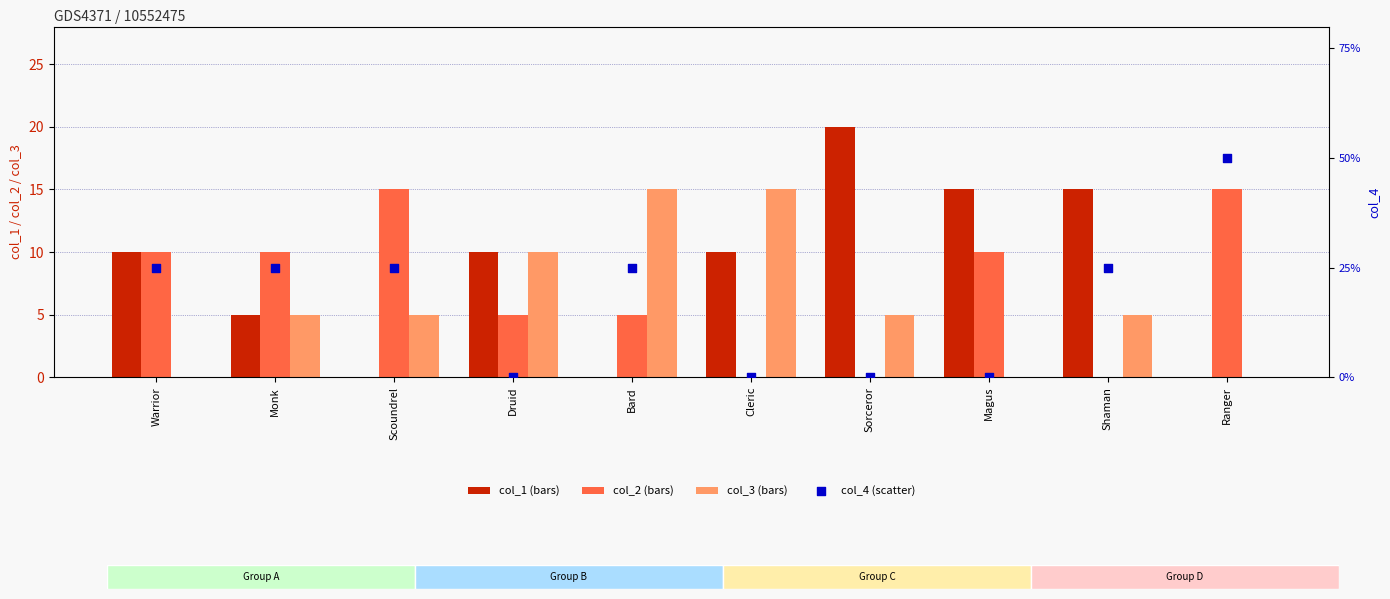

At how many categories does at least one series exceed 13?

7